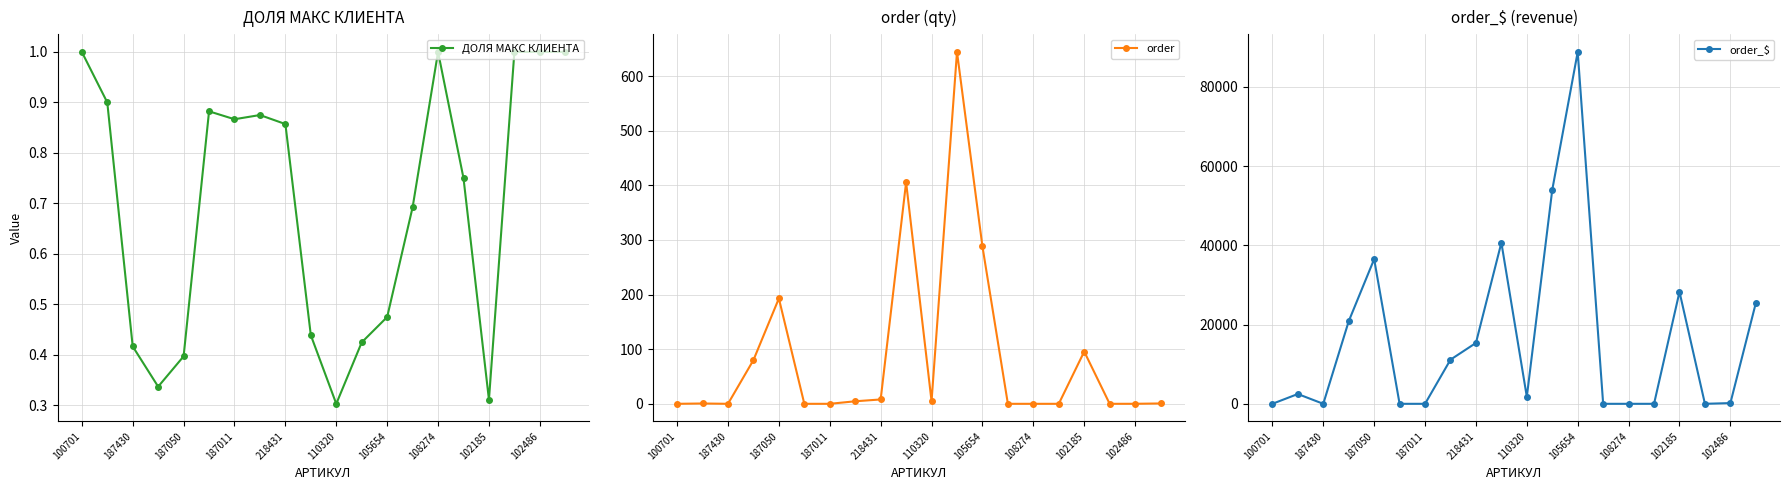

What are all the series names shown in the legend?

ДОЛЯ МАКС КЛИЕНТА, order, order_$